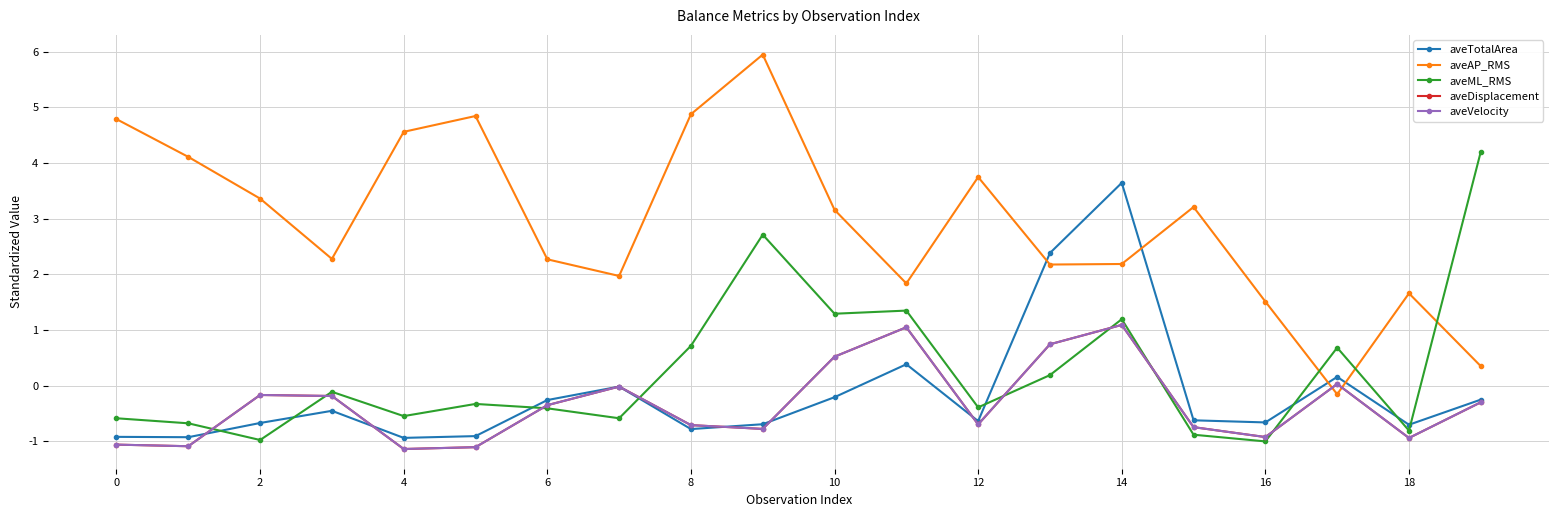

Which series has the largest total across all categories?

aveAP_RMS